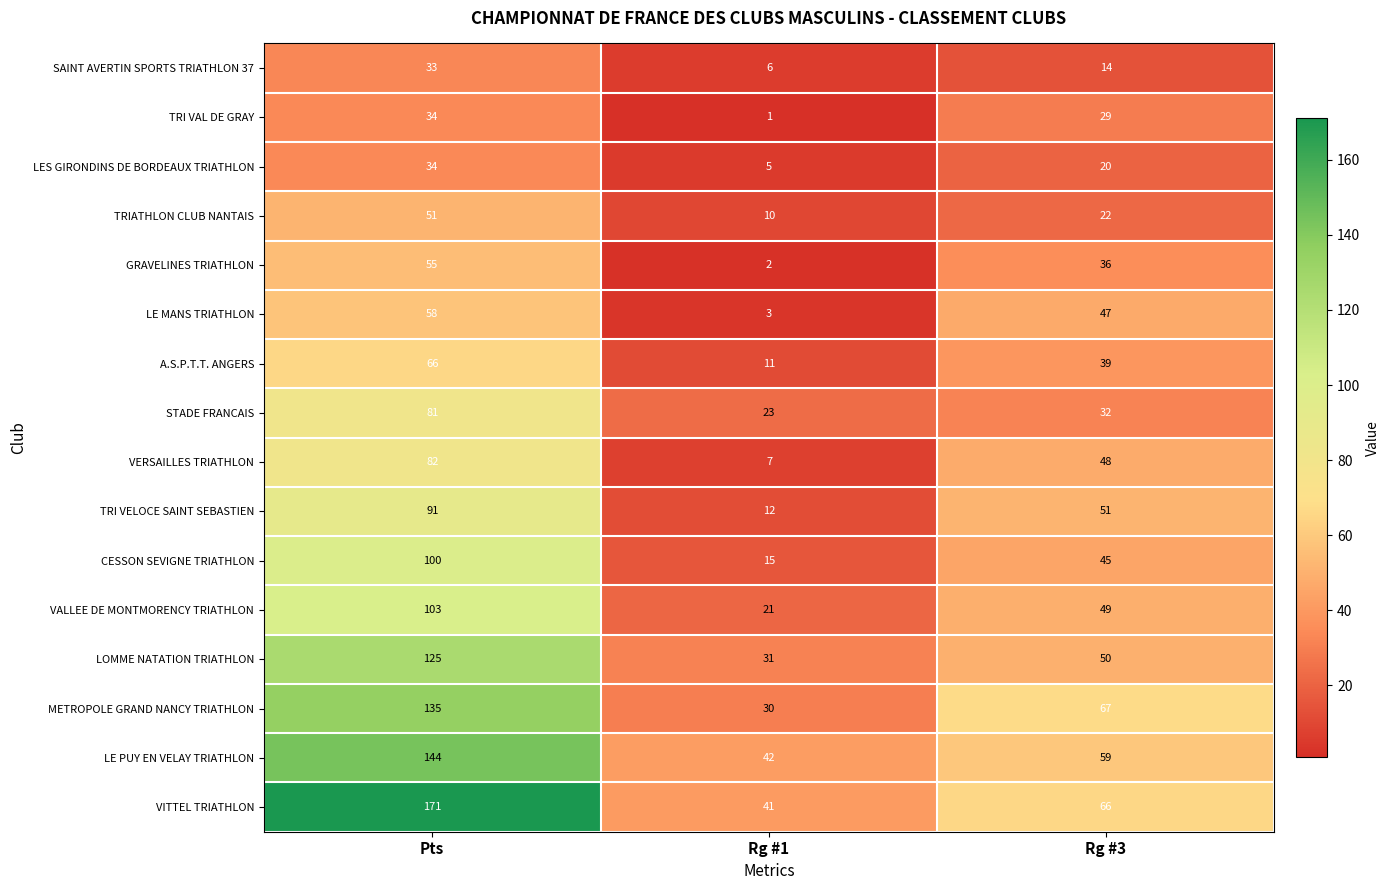

Where does the VERSAILLES TRIATHLON series first go above 48?

Pts